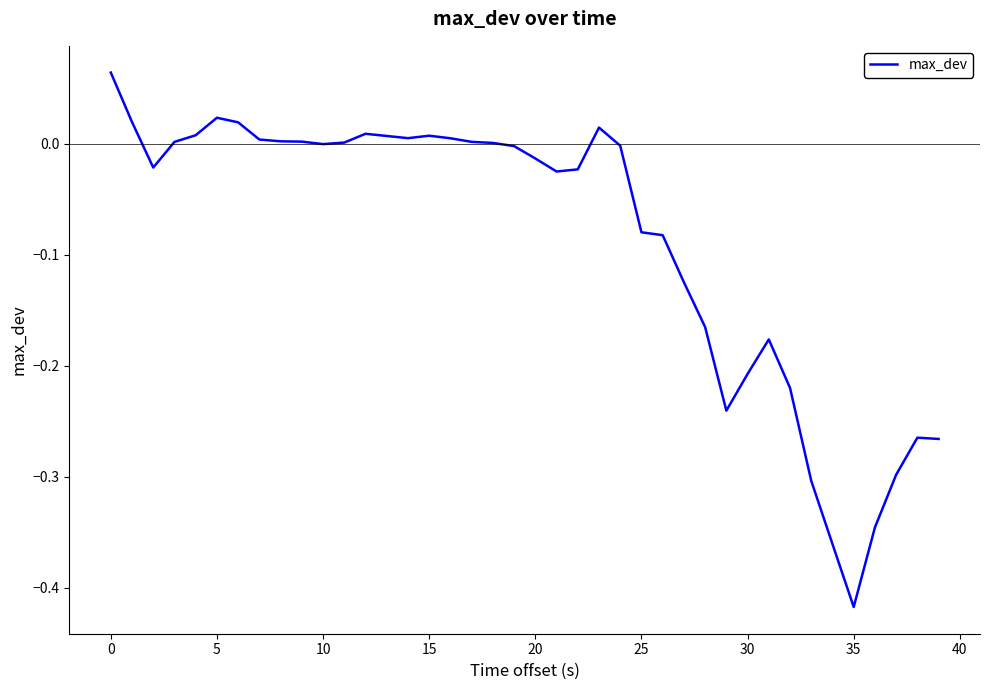

What is the difference between the maximum and minimum values?

0.5